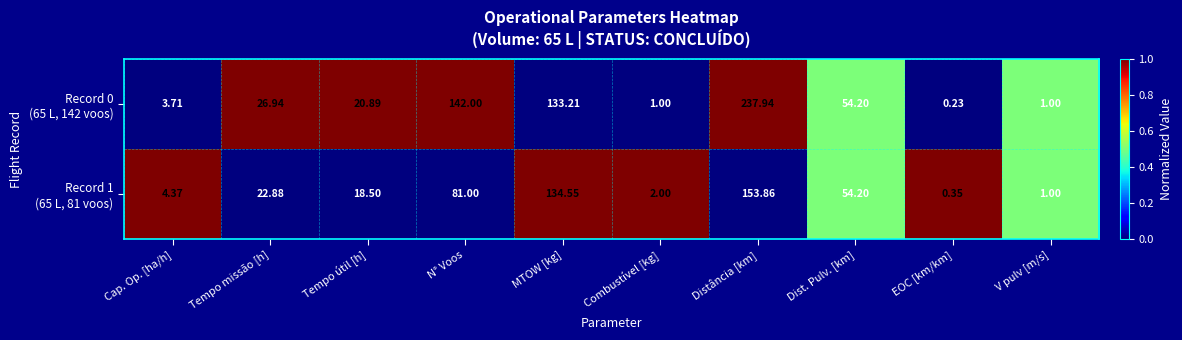

At which category is the sum across all series the highest?

Distância [km]